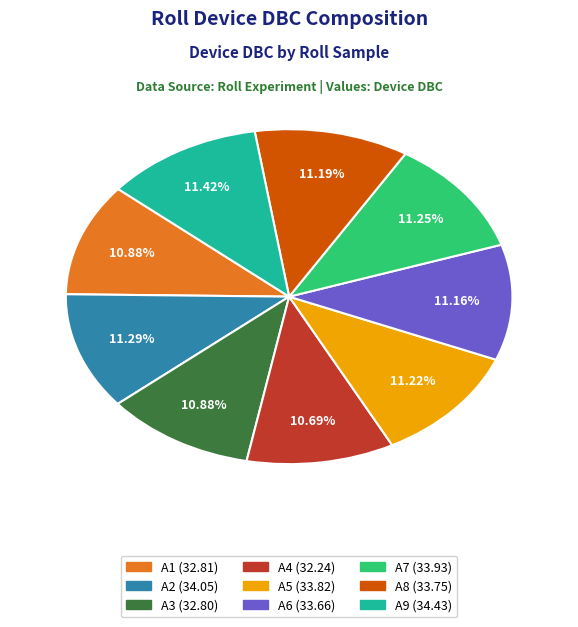

Does any single category account for the majority?

No